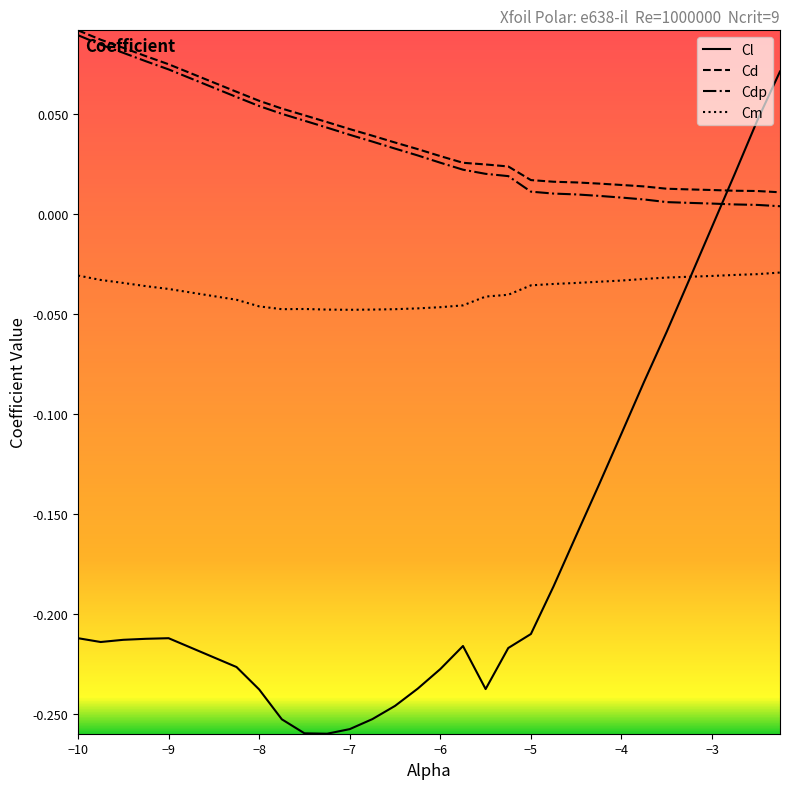

After their last crossing, which series has the higher values: Cd or Cl?

Cl